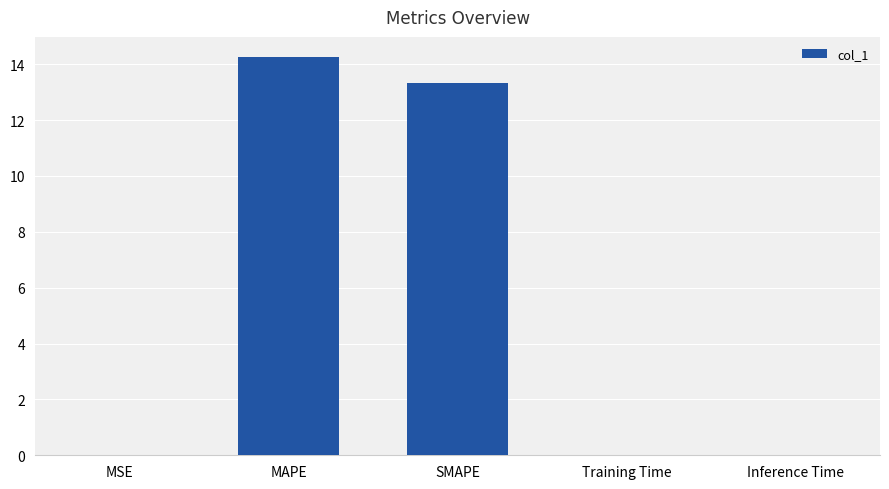

Is it true that the value at MAPE is 14.3?

True